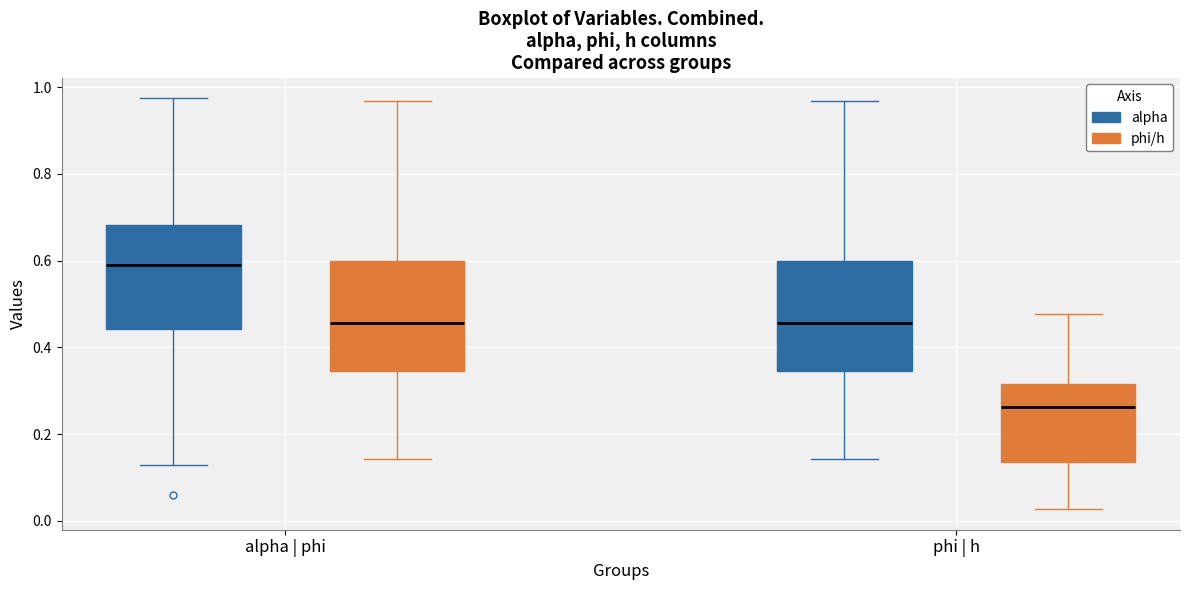

Where does the upper whisker of the box for alpha | phi (alpha) end on the y-axis? The values are not printed on the chart, so give them approximately, as read against the axis.

0.98